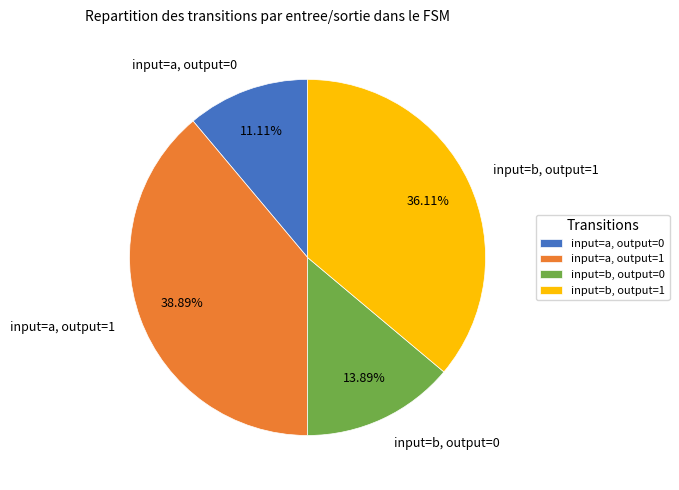

Do input=b, output=0 and input=a, output=0 together represent more than half of the pie?

No